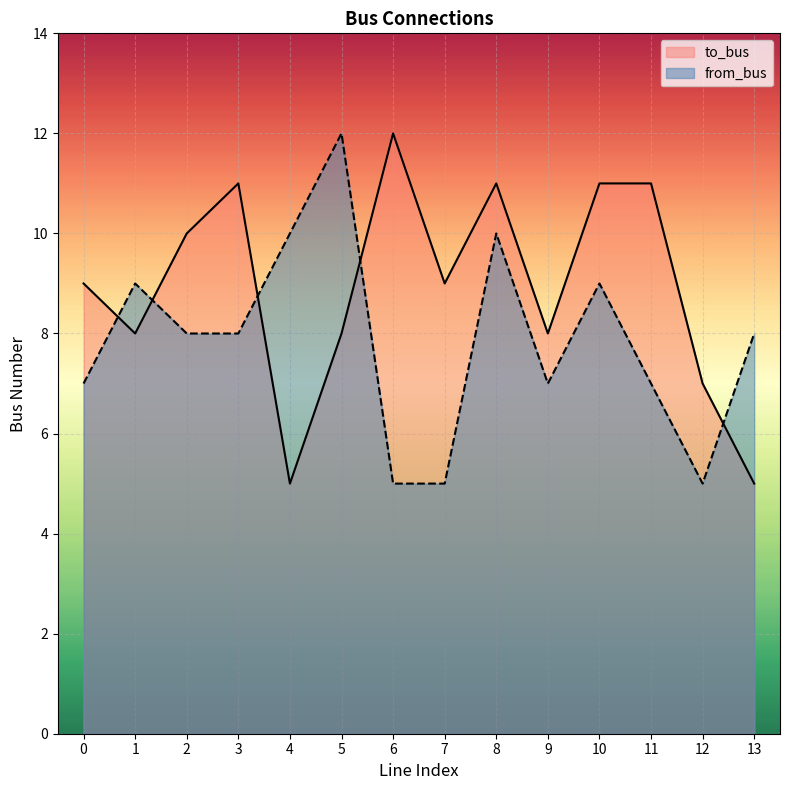

How many interior local valleys does the from_bus series have?

2